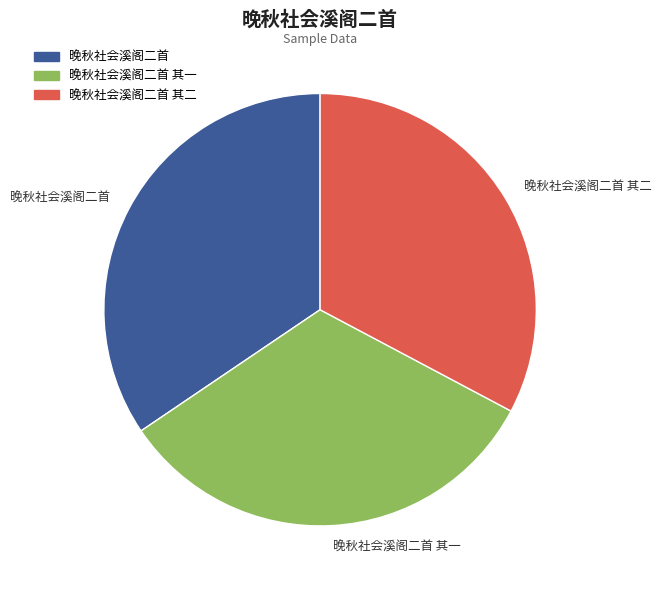

Is there a majority slice in this chart?

No